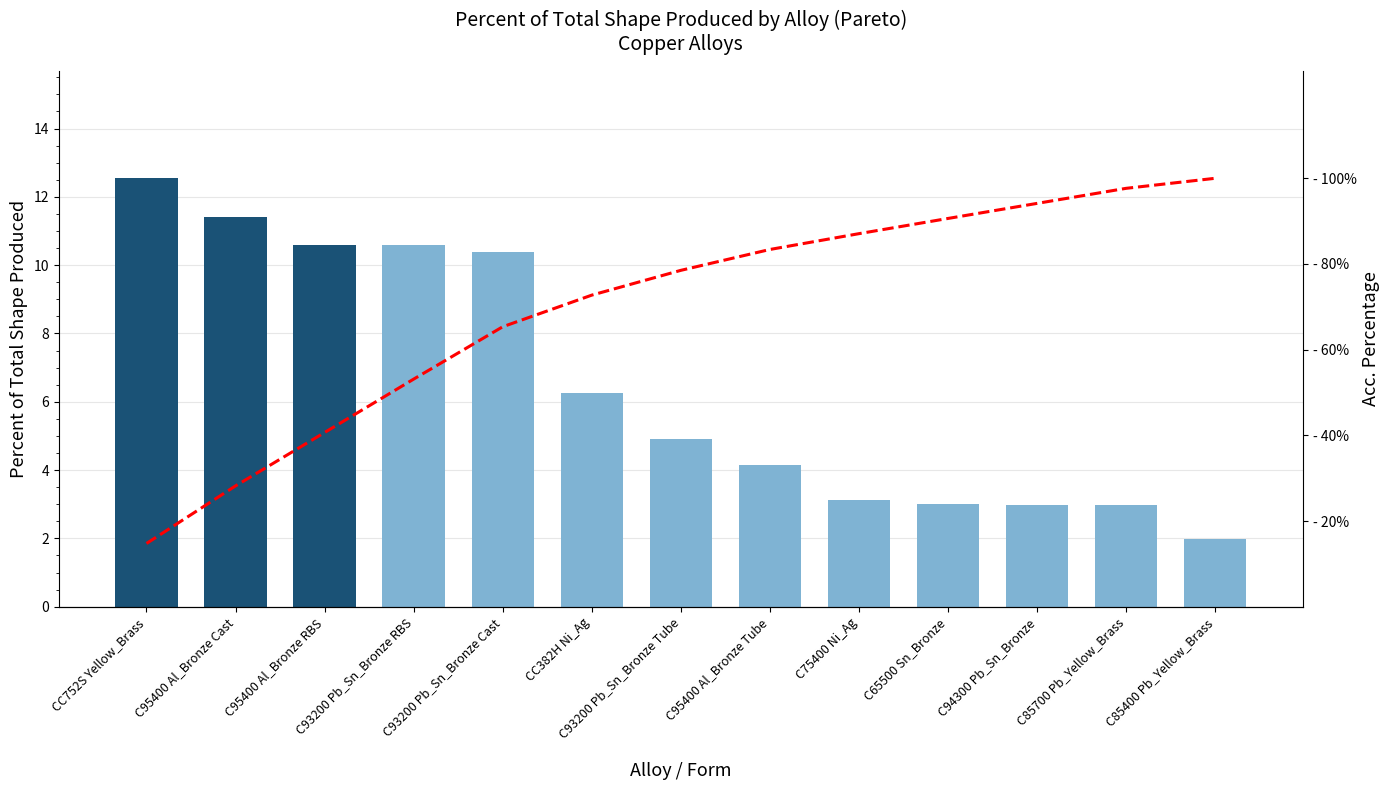

What are all the series names shown in the legend?

Percent of Total Shape Produced, Acc. Percentage